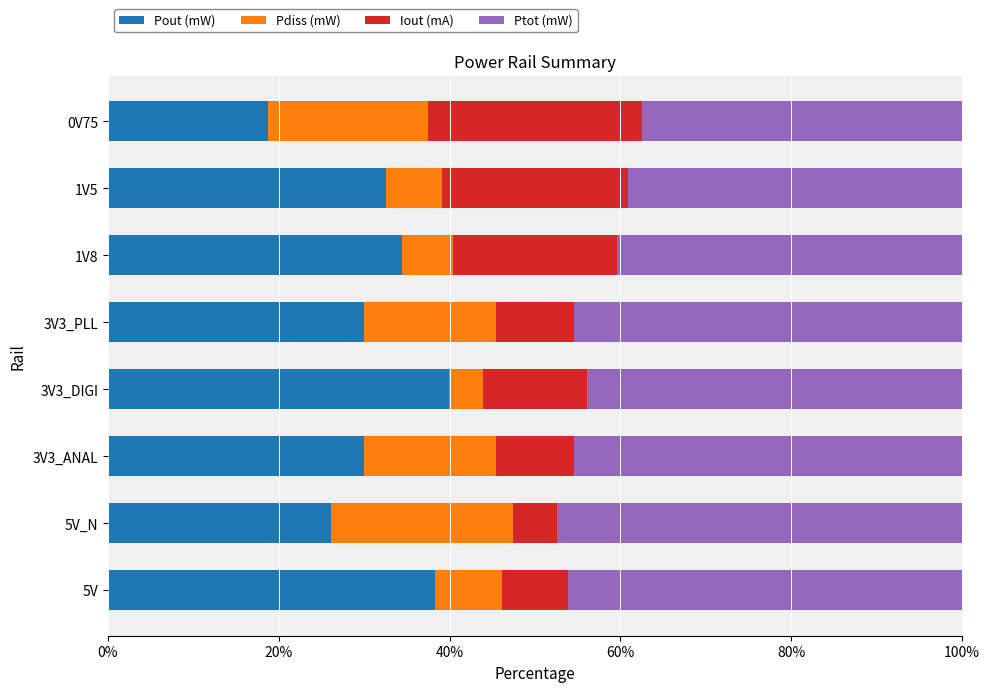

True or false: Pout (mW) has a value of 24.7 at 0V75.

False